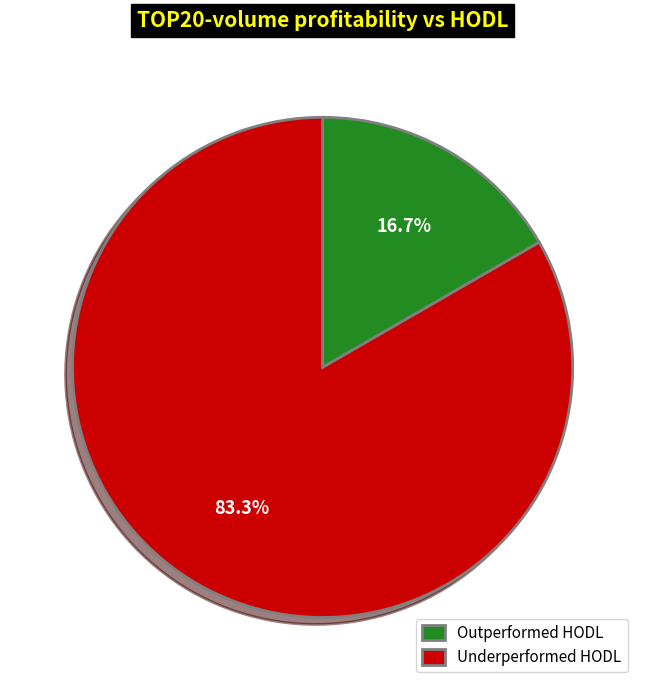

To the nearest percent, what is the average slice percentage?

50%